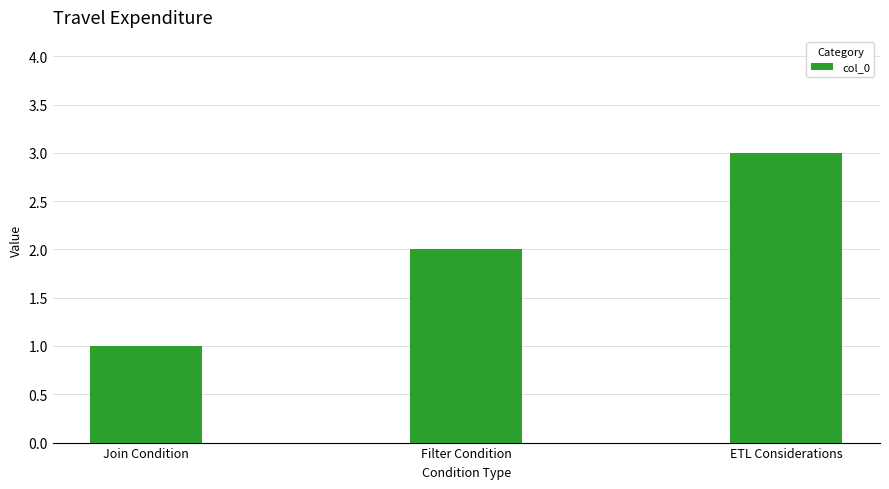

What is the value of the 2nd bar from the left?

2